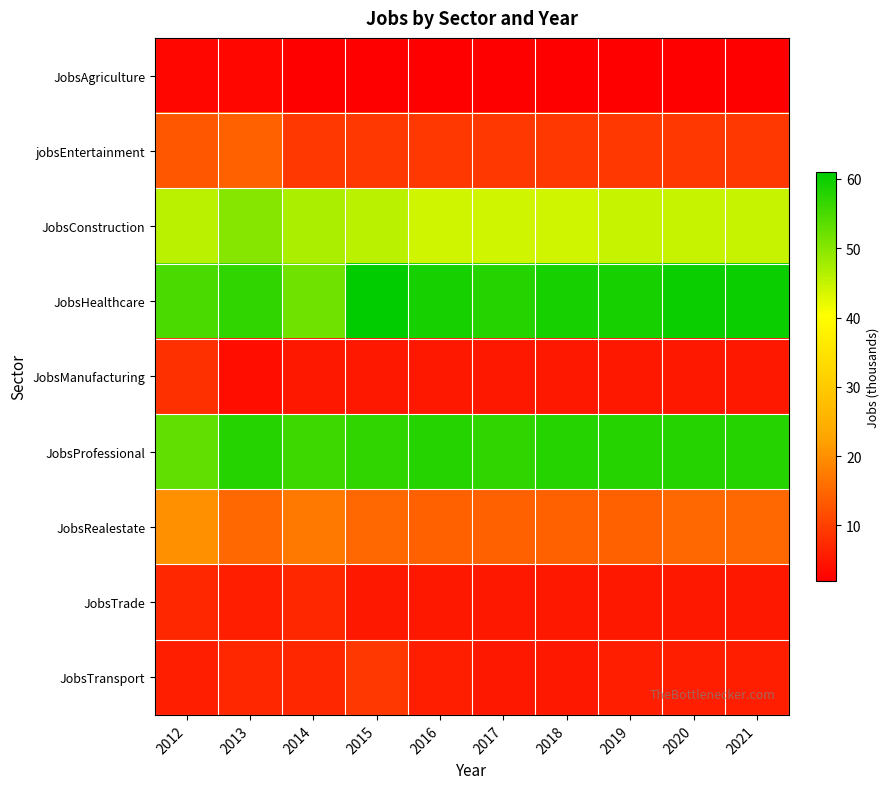

At which category is the sum across all series the highest?

2013